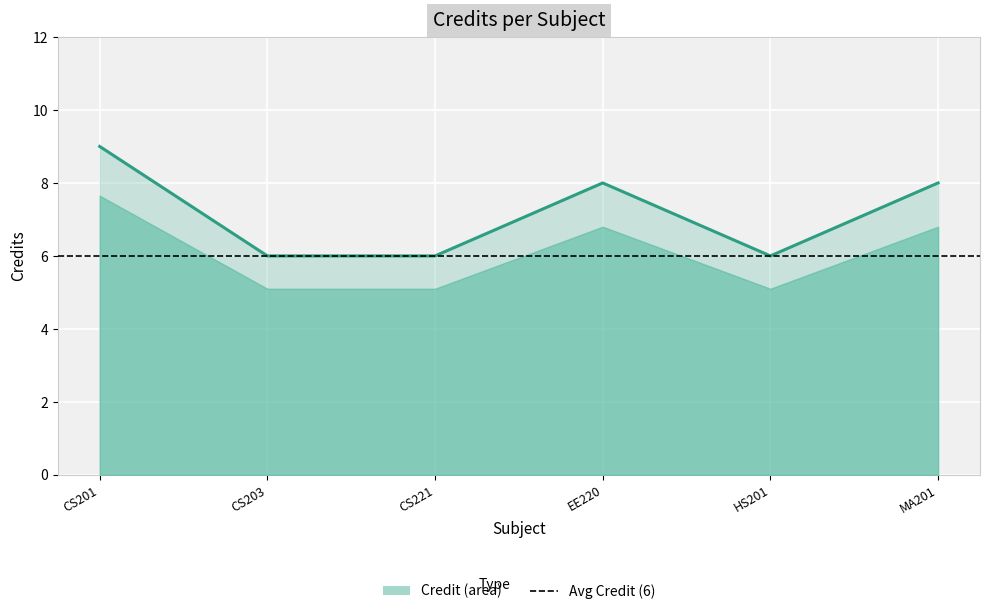

What is the sum of the values at MA201 and EE220?

16